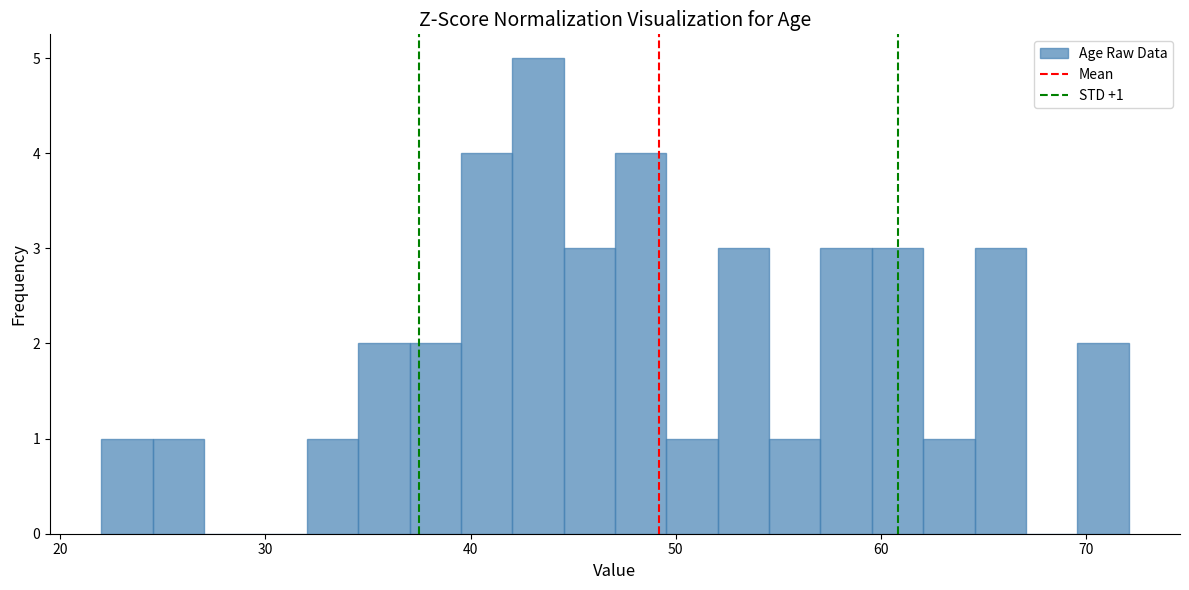

Read against the x-axis, roughly where is the centre of the tallest bar?

43